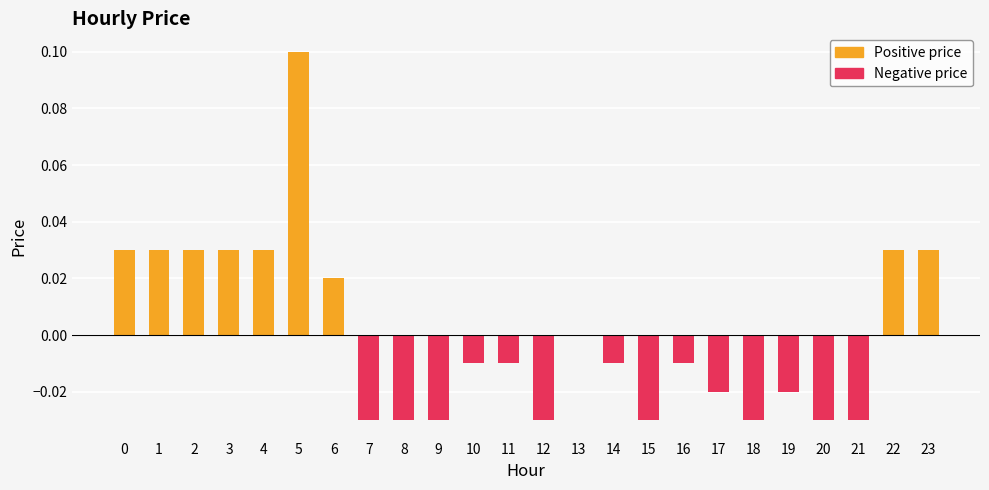

Is it true that Positive price equals 0.0 at 11?

False